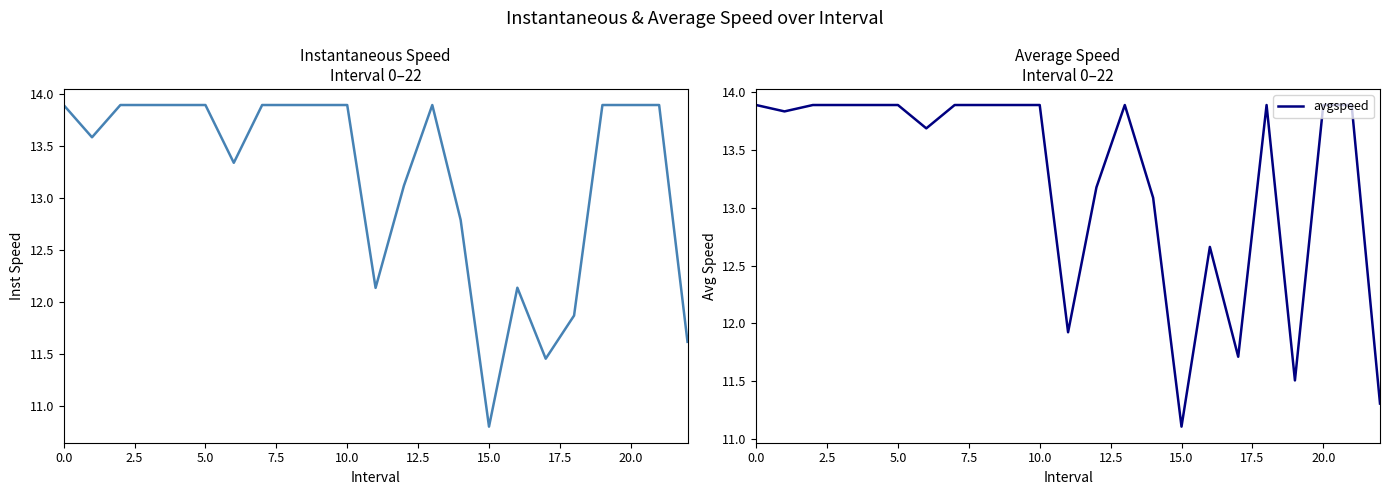

Where is the first local maximum for avgspeed?

13